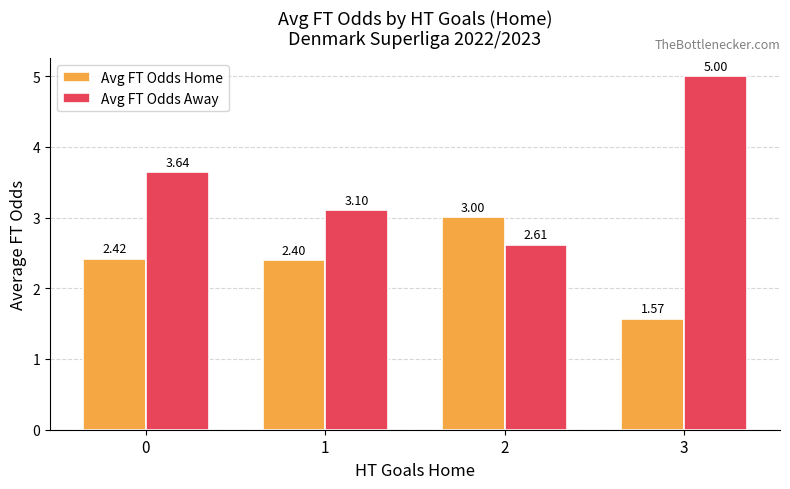

Are the bars horizontal?

No